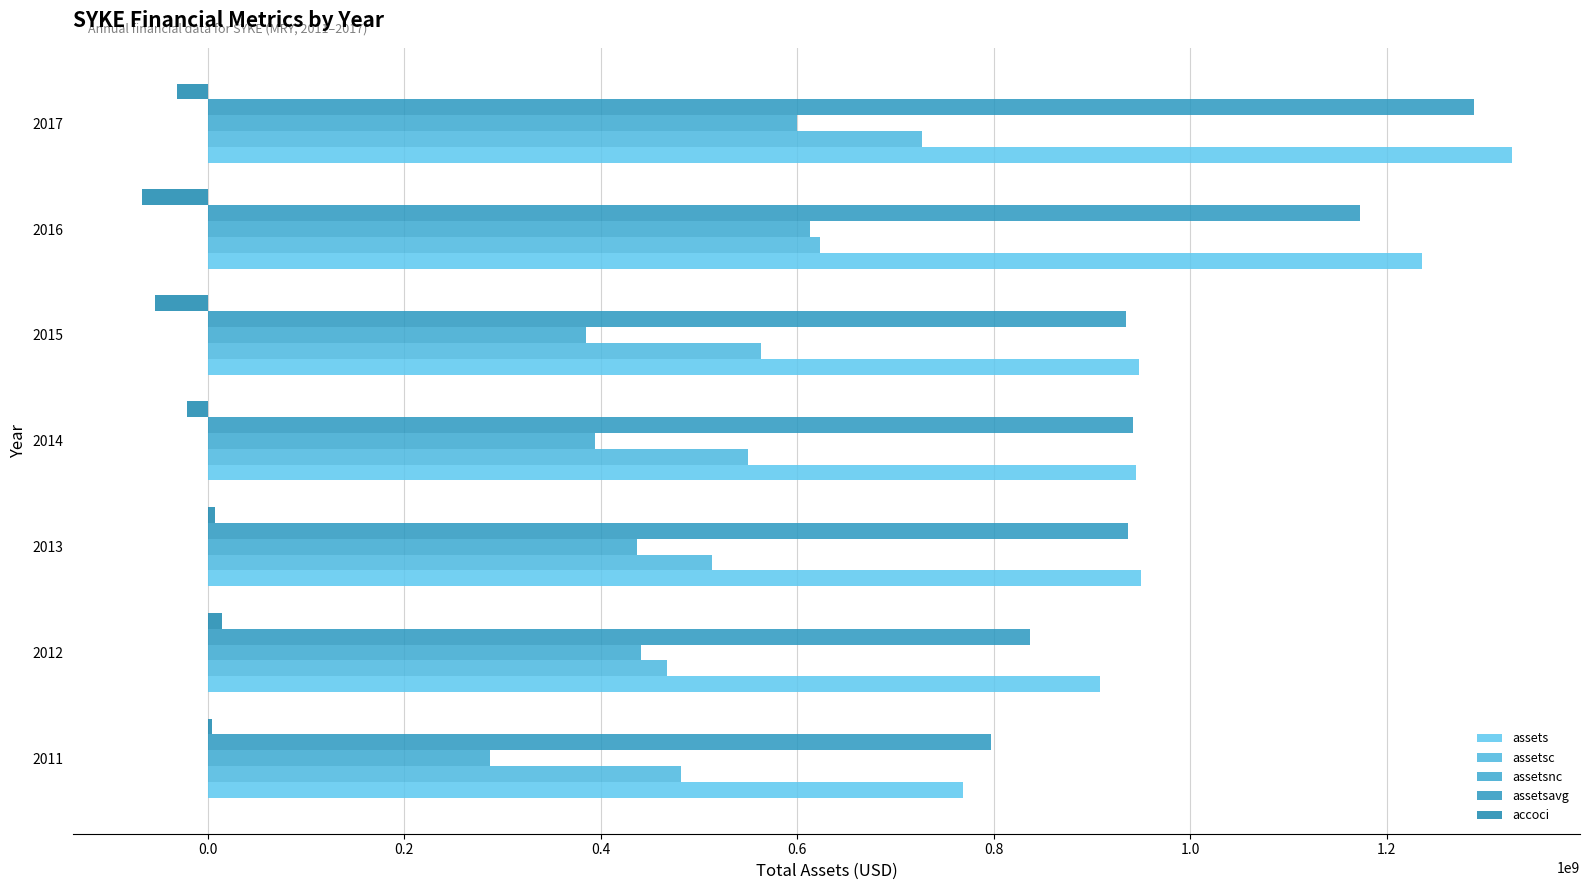

At which category is the sum across all series the highest?

2017